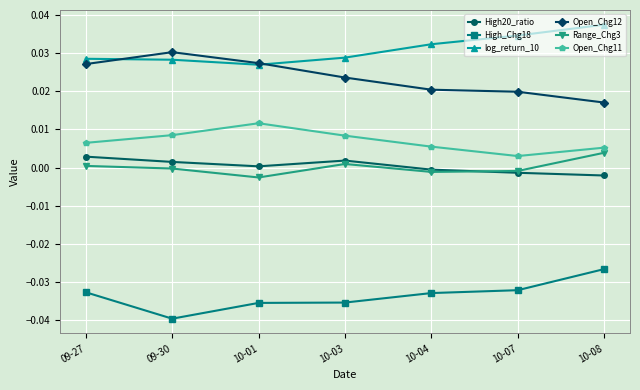

Does the chart have visible grid lines?

Yes